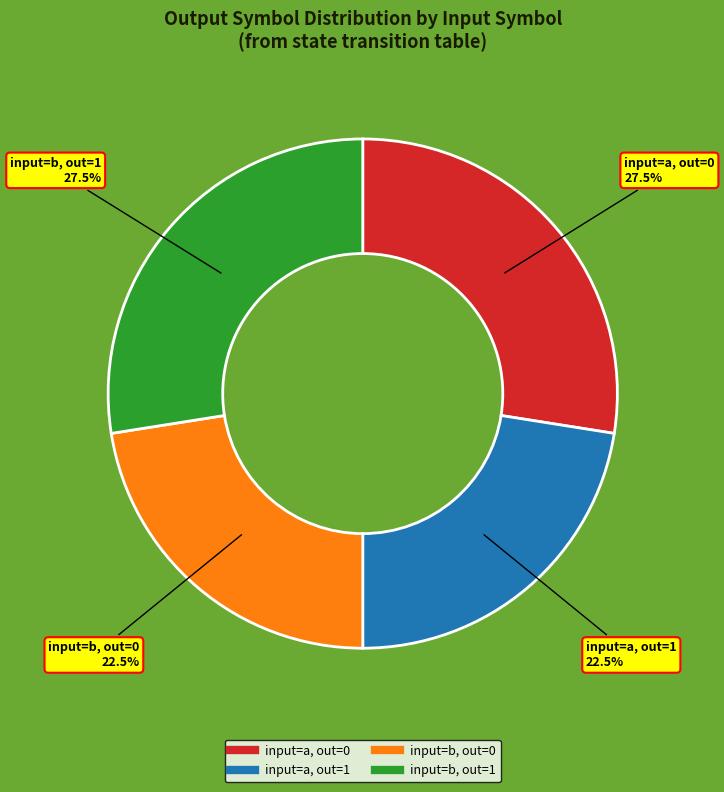

Does any single category account for the majority?

No